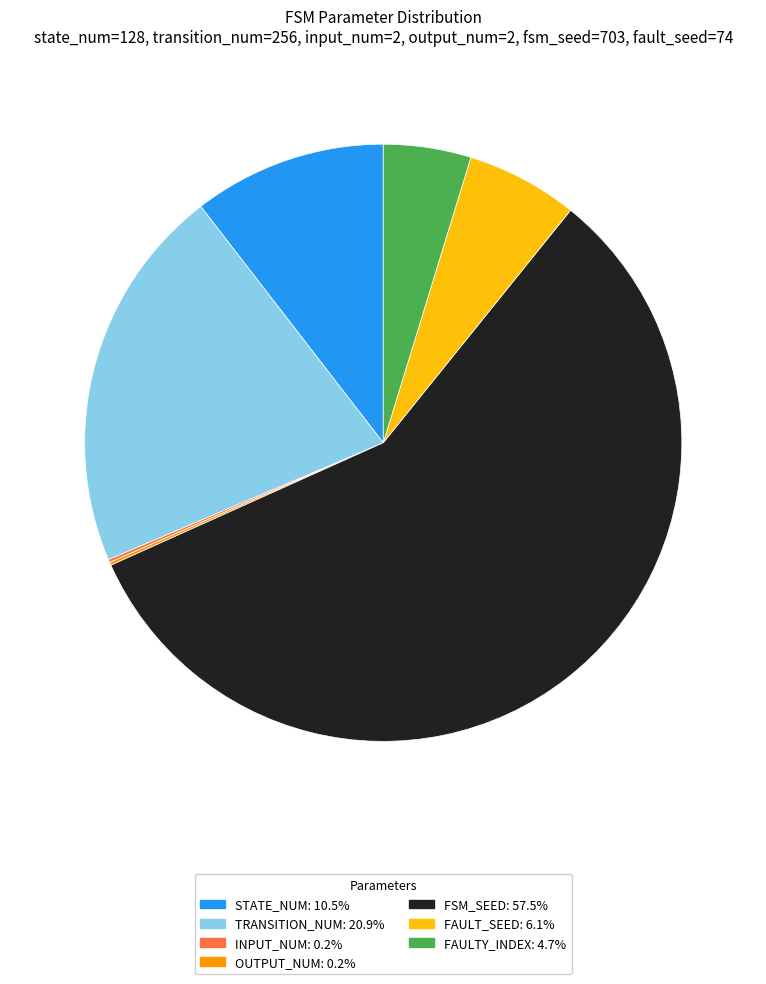

Is there any slice that represents more than half of the pie?

Yes